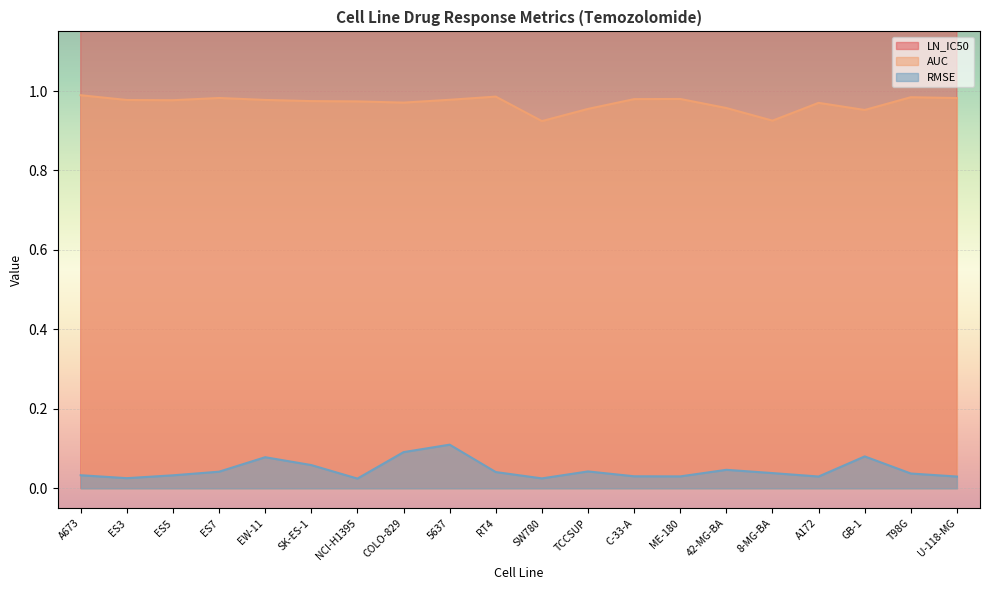

True or false: LN_IC50 and RMSE intersect in this chart.

False